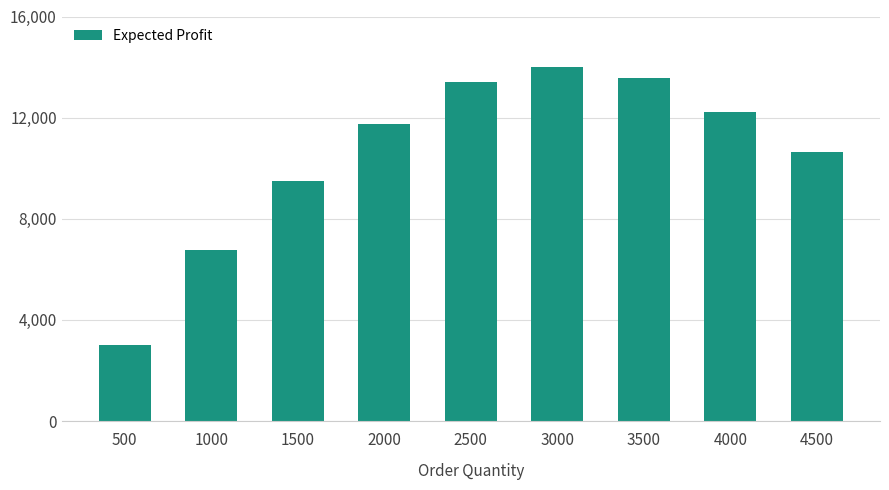

List the labels in order of value, largest first.

3000, 3500, 2500, 4000, 2000, 4500, 1500, 1000, 500